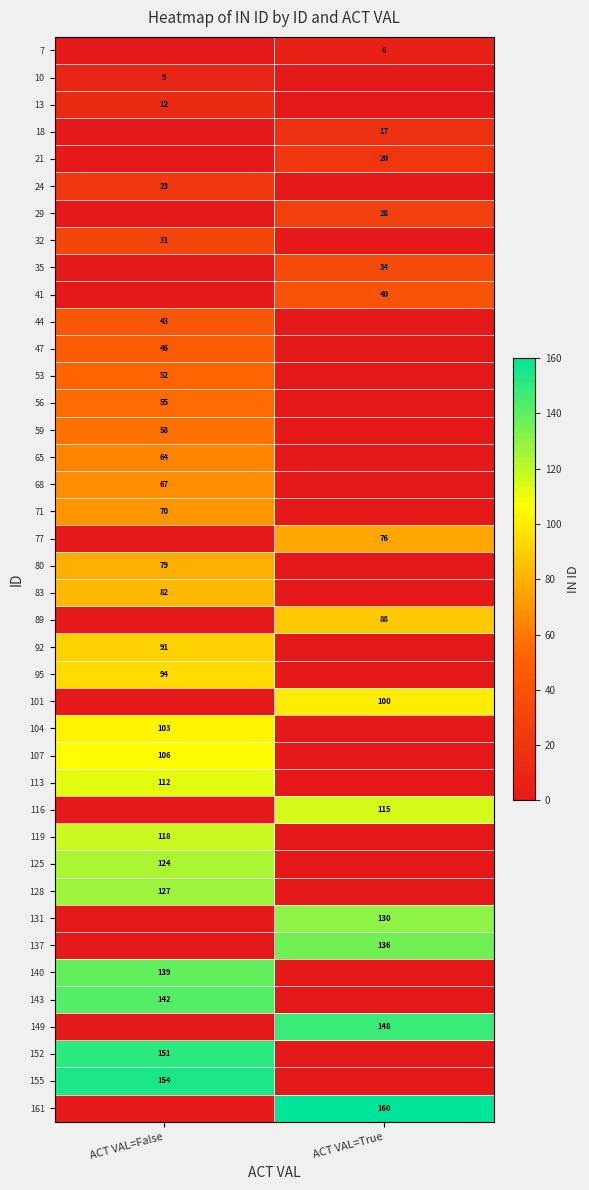

True or false: 18 has a value of 10 at ACT VAL=True.

False